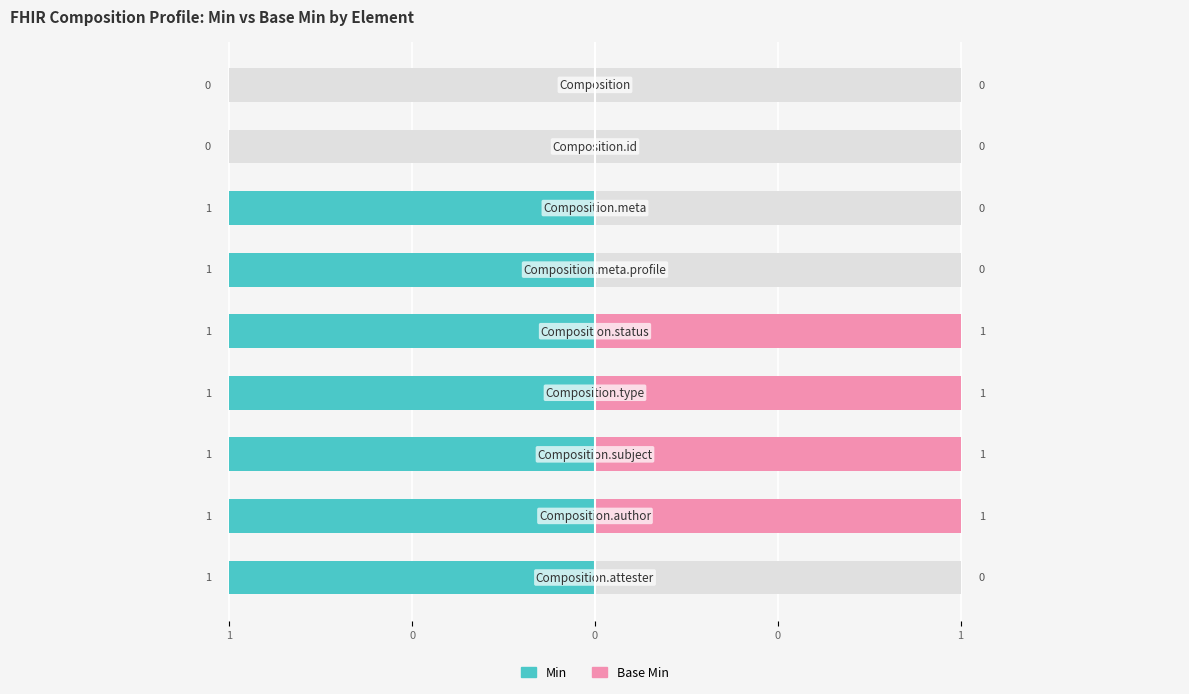

How many bars are there in total?

18